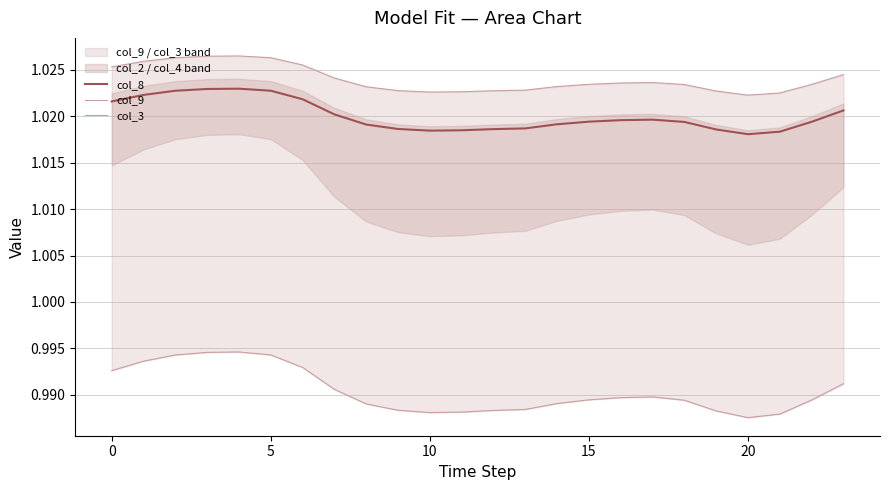

Which category has the lowest value in the col_9 series?

20